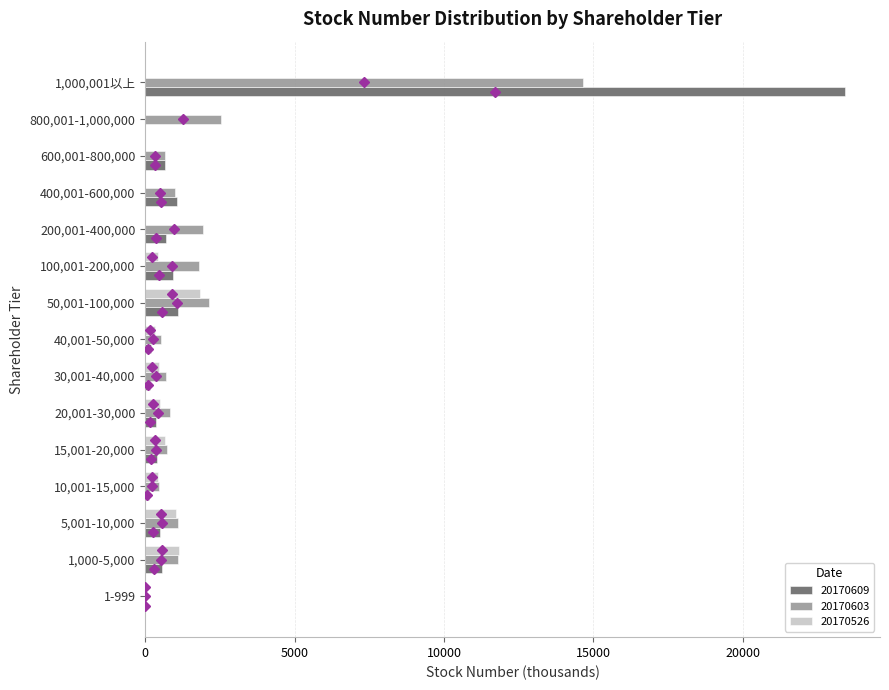

What is the sum of the 20170603 values at 600,001-800,000 and 800,001-1,000,000?

3226.0